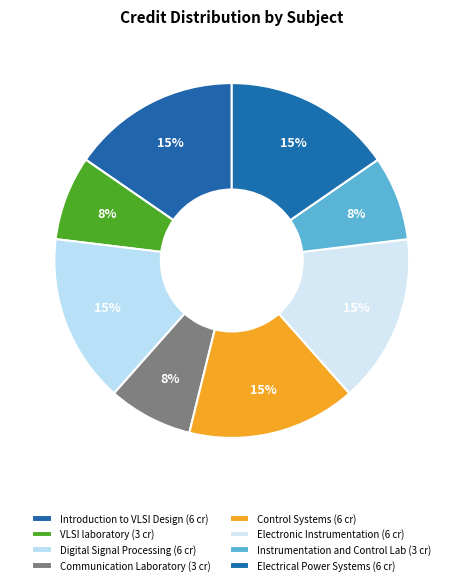

True or false: Instrumentation and Control Lab accounts for 1% of the total.

False